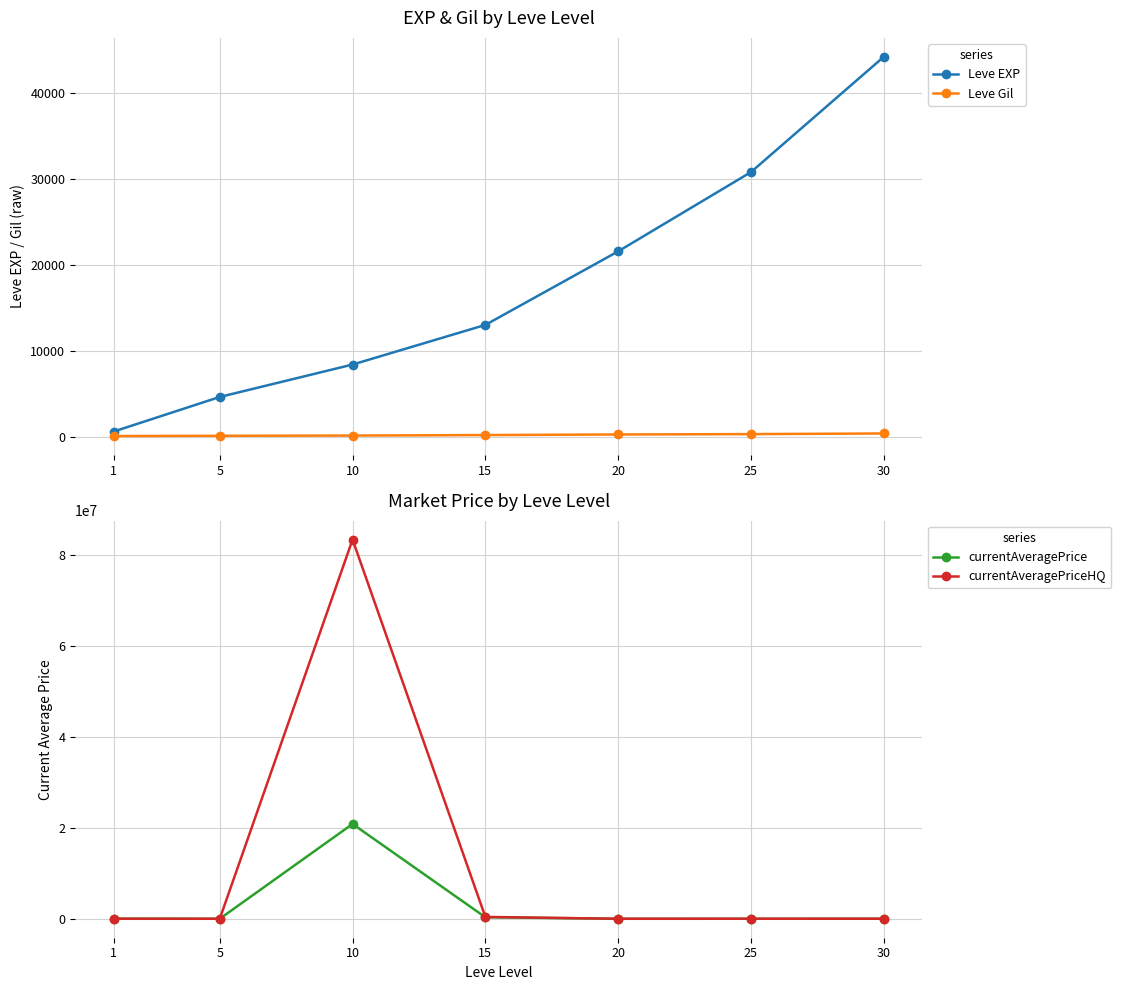

True or false: currentAveragePriceHQ has more than 2 interior local peaks.

False